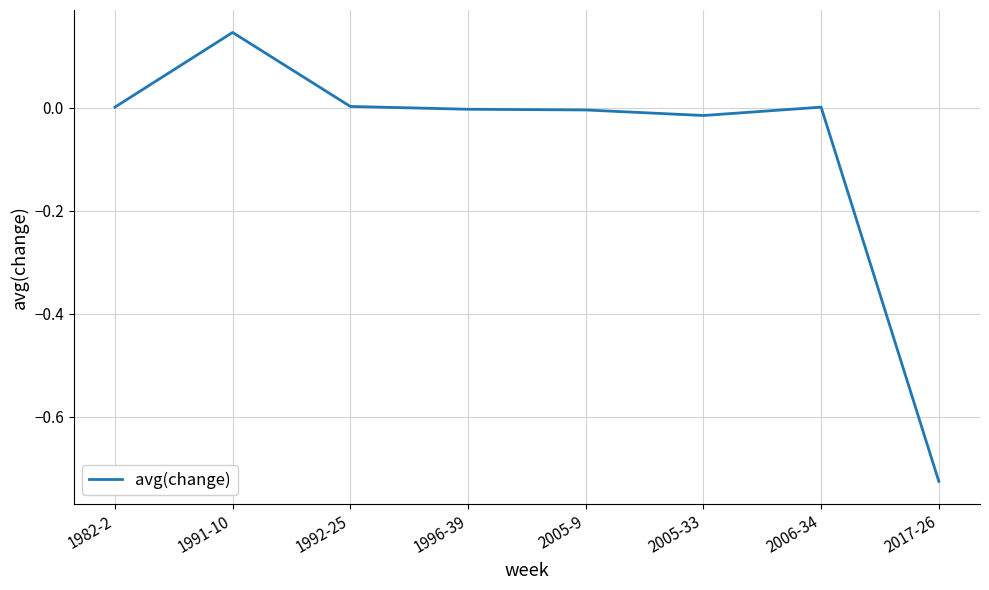

Does the chart display data point markers on the line(s)?

No